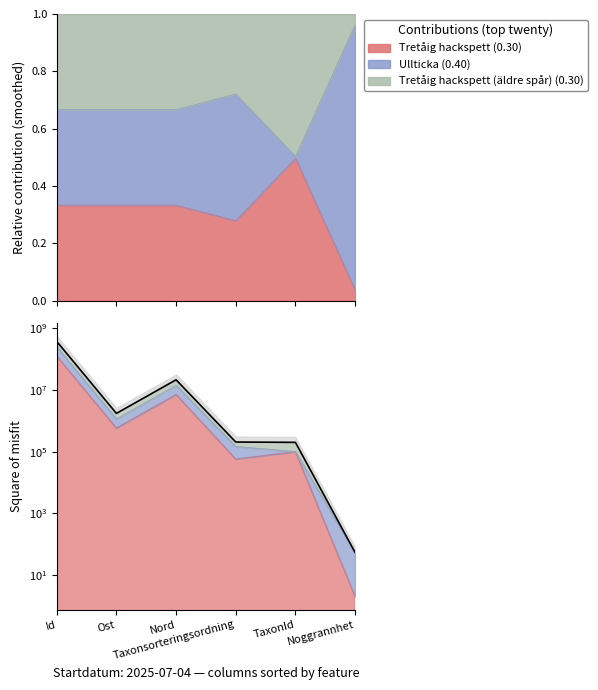

How many data points in Ullticka are above 1167811?

2